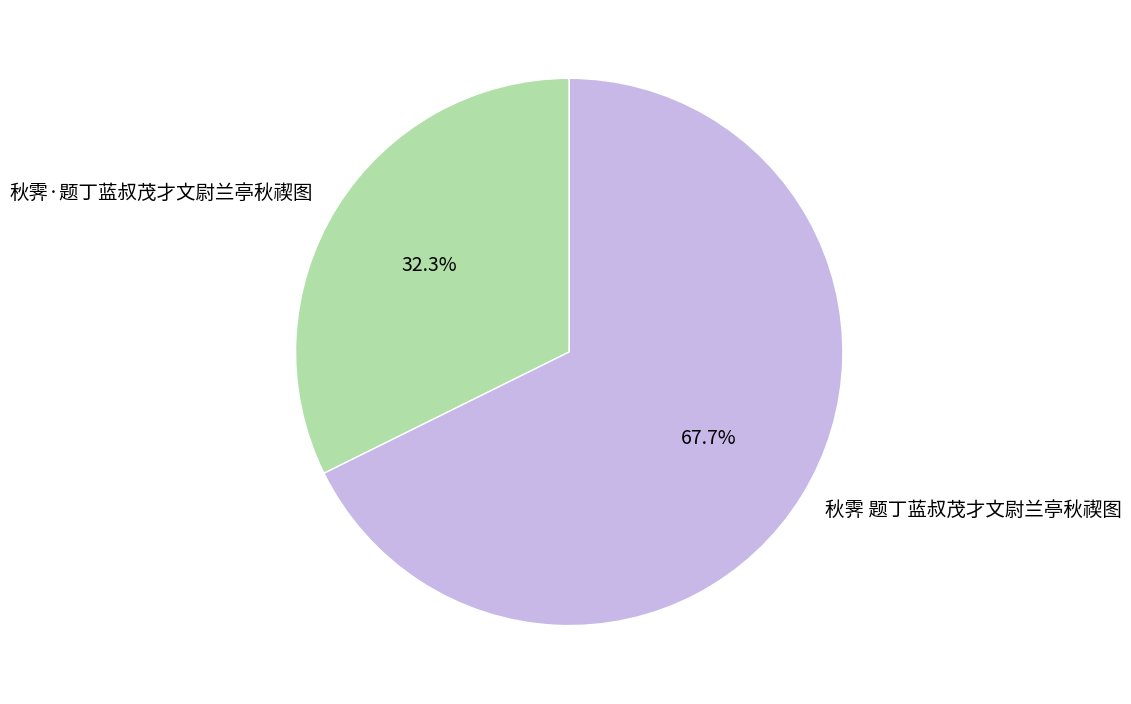

To the nearest percent, what portion does 秋霁 题丁蓝叔茂才文尉兰亭秋禊图 represent?

68%